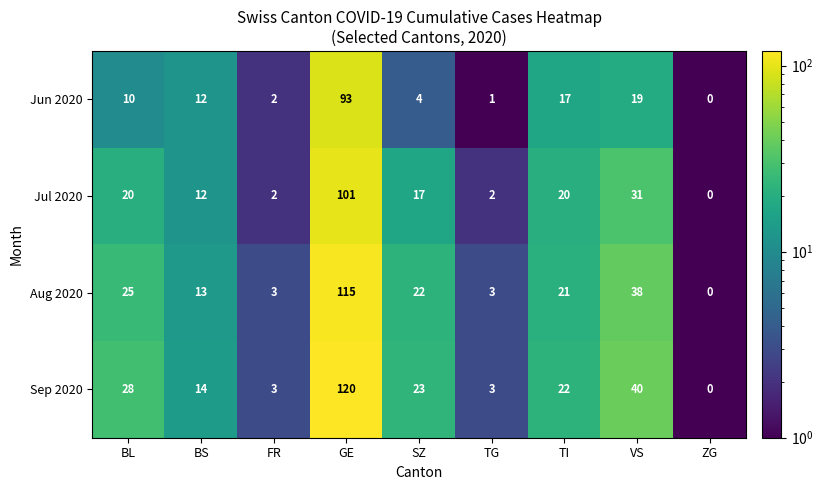

Rank the series by their maximum value, from lowest to highest.

Jun 2020, Jul 2020, Aug 2020, Sep 2020